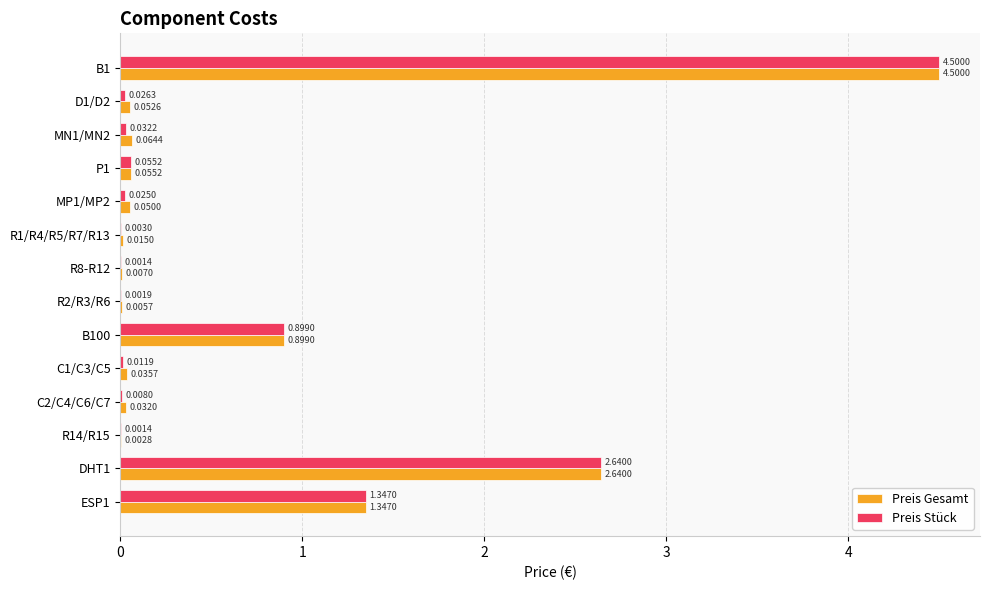

Is the value of Preis Gesamt at C2/C4/C6/C7 greater than the value of Preis Stück at C1/C3/C5?

Yes